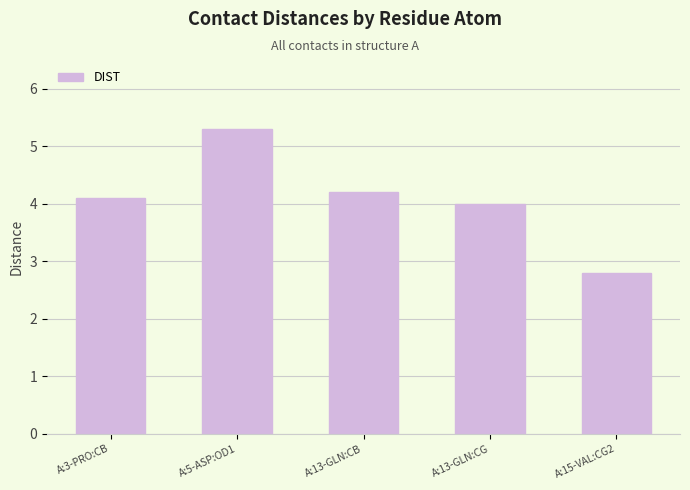

List the labels in order of value, largest first.

A:5-ASP:OD1, A:13-GLN:CB, A:3-PRO:CB, A:13-GLN:CG, A:15-VAL:CG2